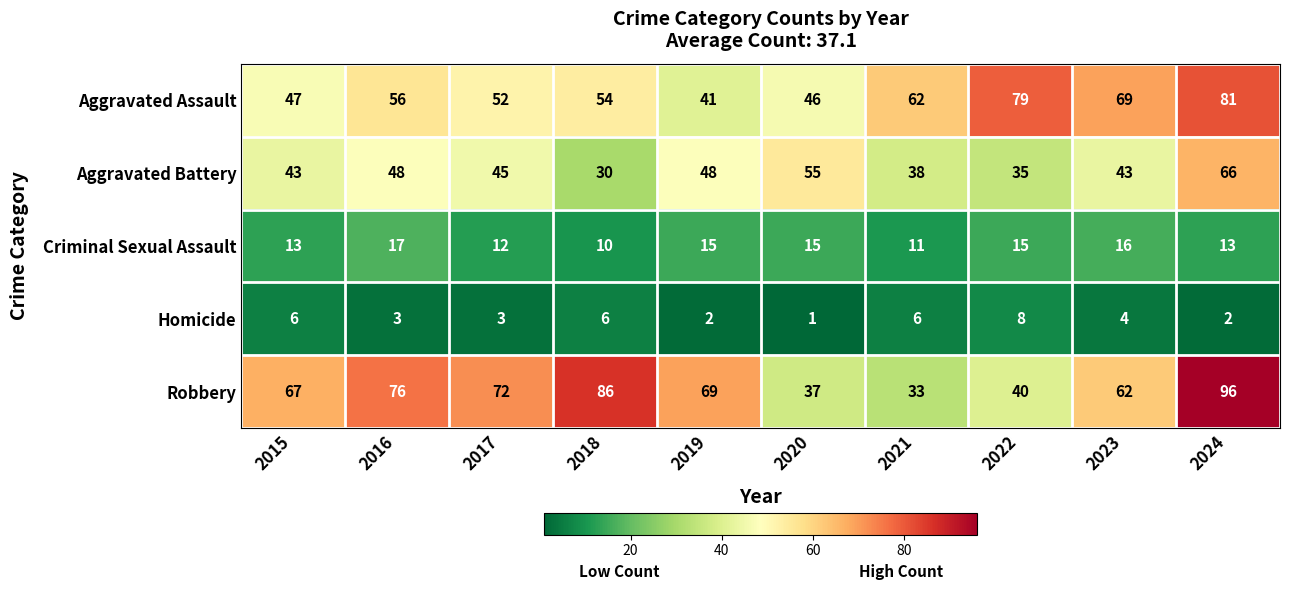

What is the difference between the second highest and second lowest values in the Criminal Sexual Assault series?

5